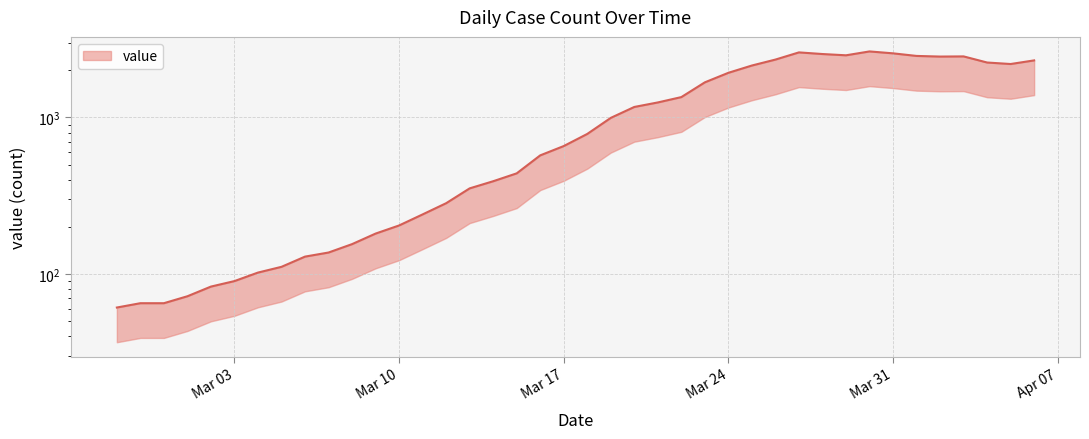

List the labels in order of value, smallest first.

2020-02-27, 2020-02-28, 2020-02-29, 2020-03-01, 2020-03-02, 2020-03-03, 2020-03-04, 2020-03-05, 2020-03-06, 2020-03-07, 2020-03-08, 2020-03-09, 2020-03-10, 2020-03-11, 2020-03-12, 2020-03-13, 2020-03-14, 2020-03-15, 2020-03-16, 2020-03-17, 2020-03-18, 2020-03-19, 2020-03-20, 2020-03-21, 2020-03-22, 2020-03-23, 2020-03-24, 2020-03-25, 2020-04-05, 2020-04-04, 2020-04-06, 2020-03-26, 2020-04-02, 2020-04-03, 2020-04-01, 2020-03-29, 2020-03-28, 2020-03-31, 2020-03-27, 2020-03-30